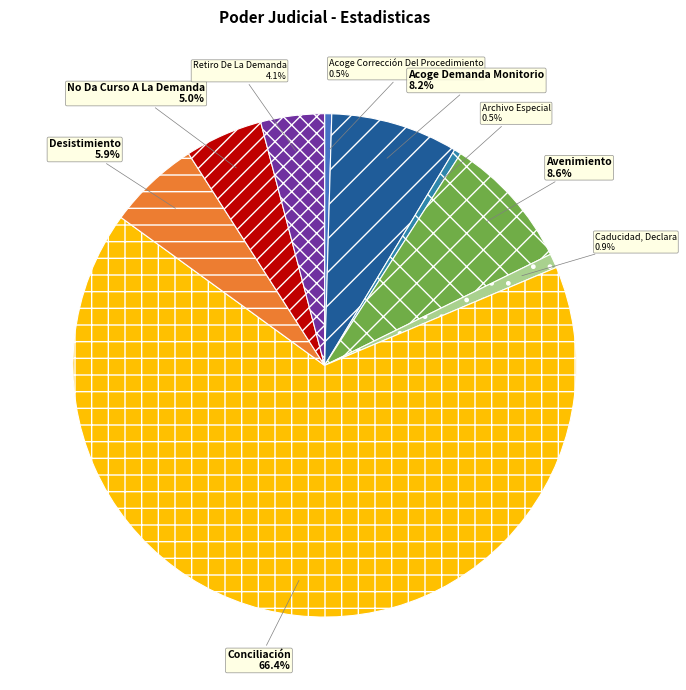

What is the ratio of the value at Avenimiento to the value at Conciliación?

0.1